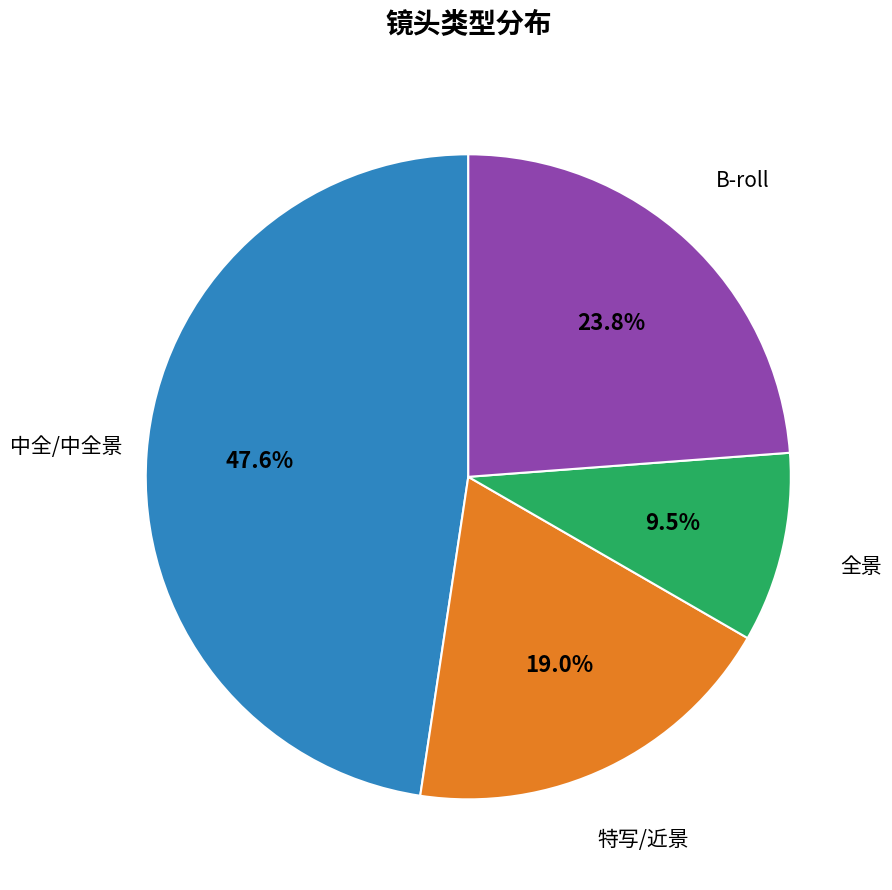

Is there a majority slice in this chart?

No